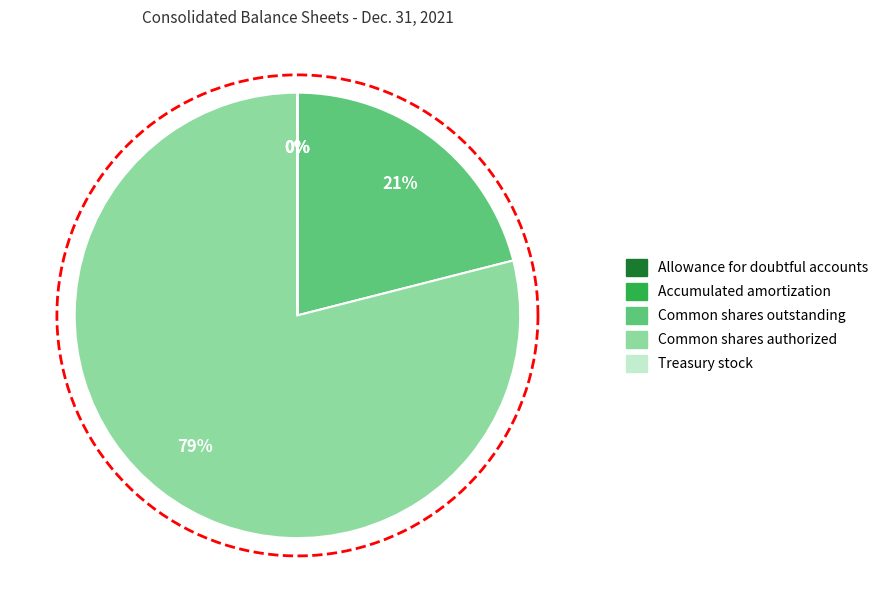

Between Allowance for doubtful accounts and Treasury stock, which is larger?

Treasury stock